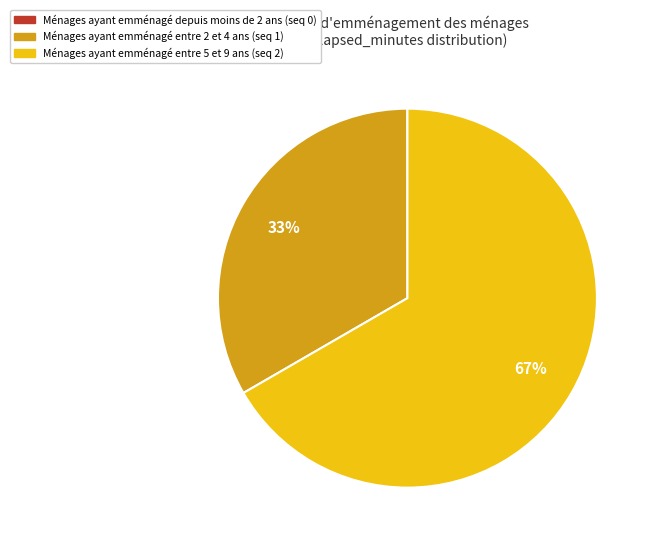

Is there a majority slice in this chart?

Yes